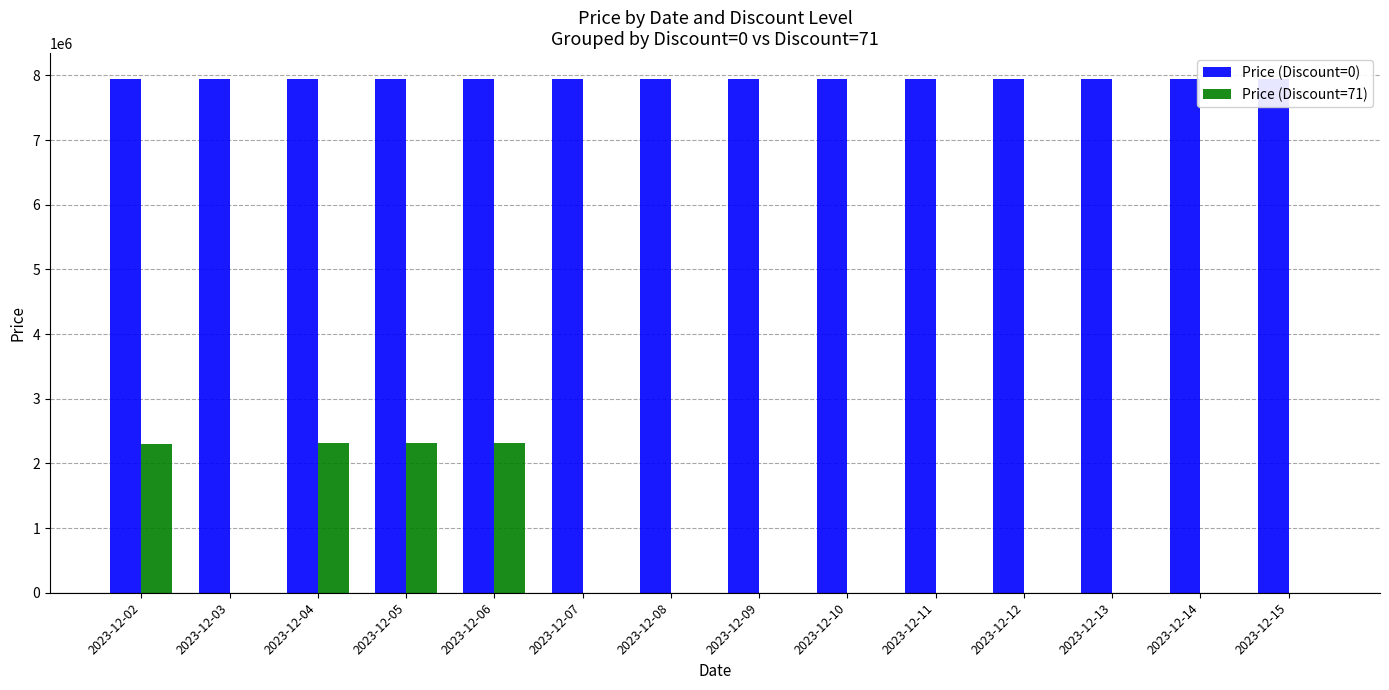

What is the sum of all Price (Discount=0) values?

111258000